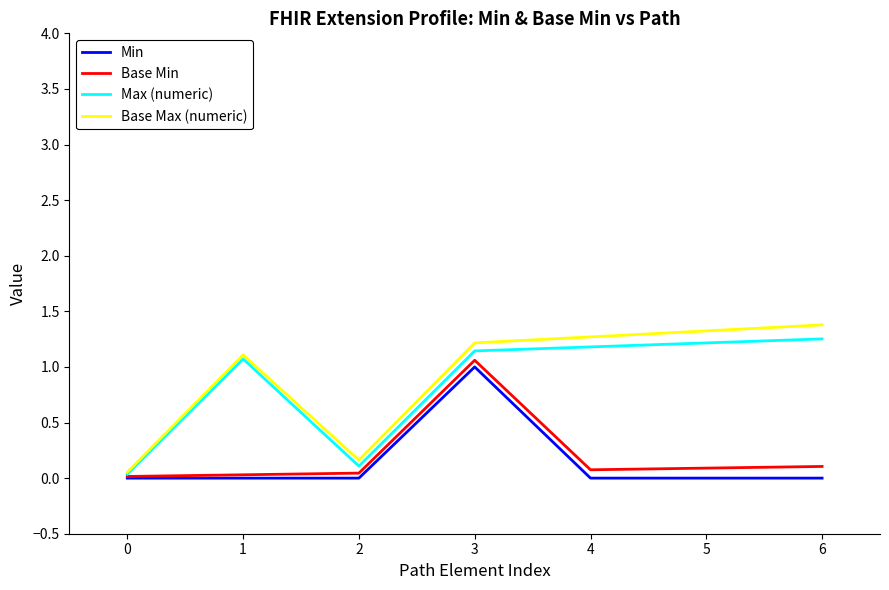

Does the chart have visible grid lines?

No